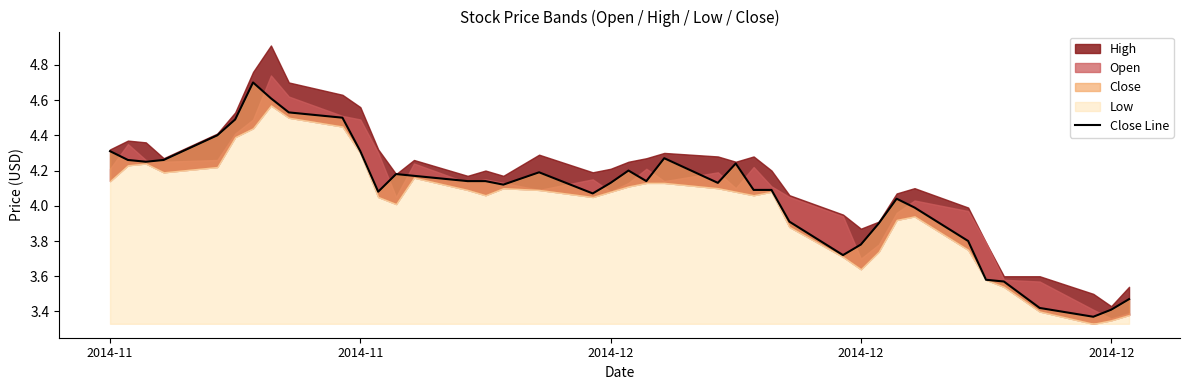

At which label does the data first exceed 4?

2014-11